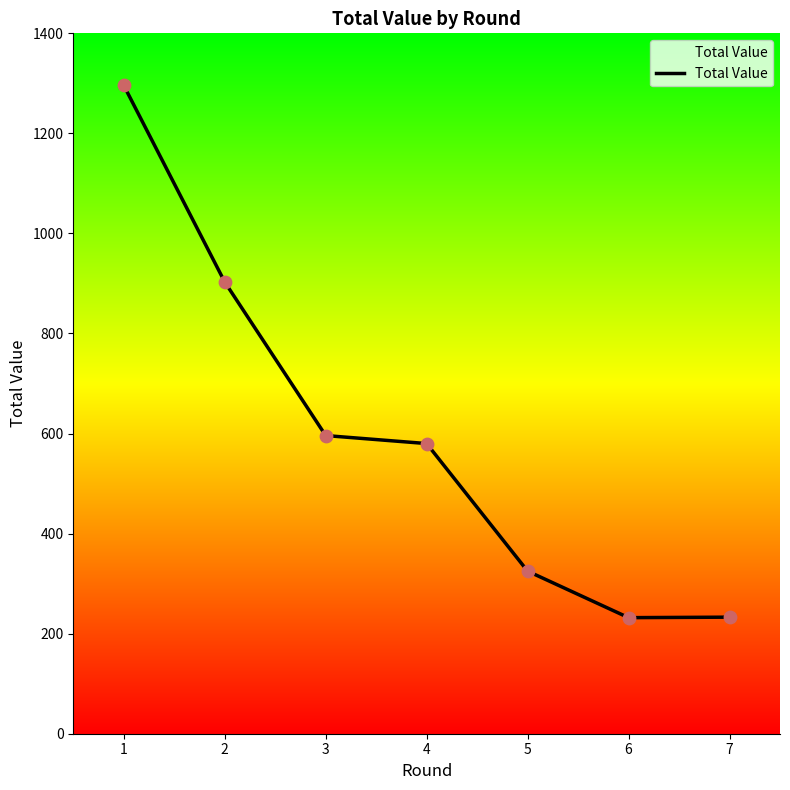

What is the change in value from 2 to 5?

-578